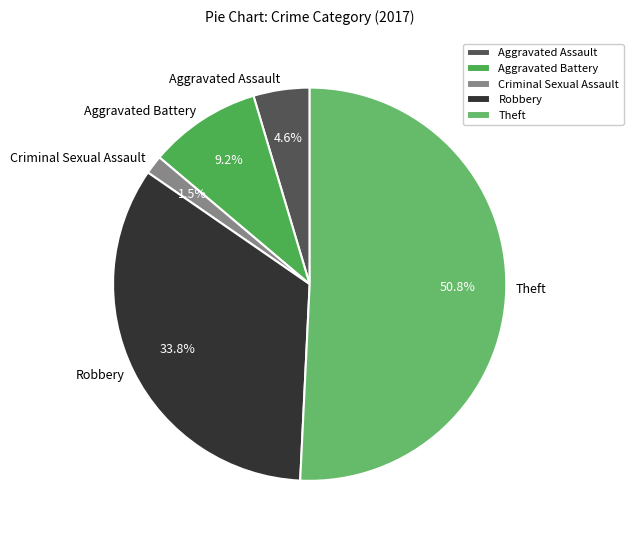

Which slice is the smallest?

Criminal Sexual Assault